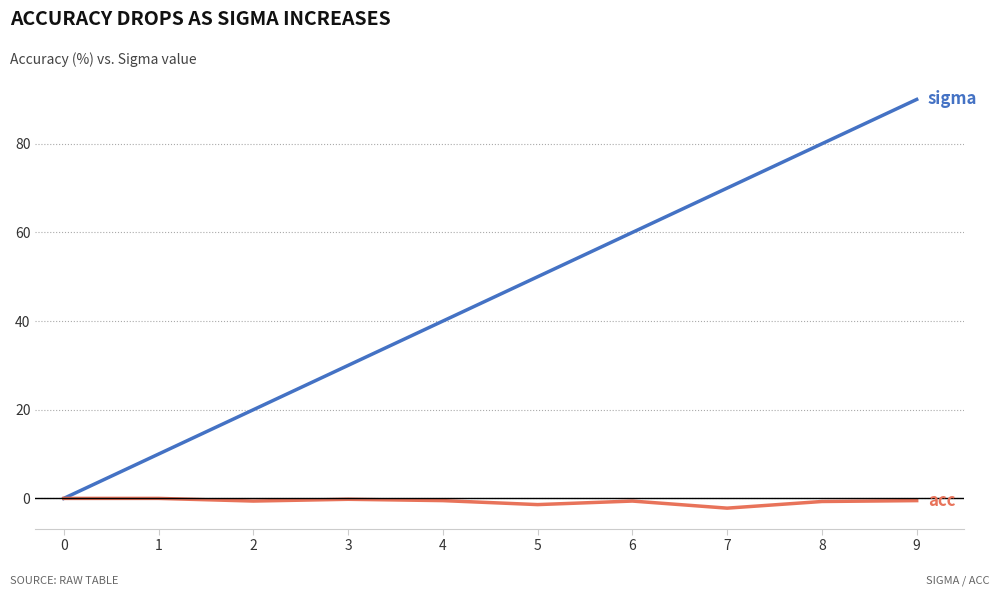

Which label corresponds to the largest value in the chart?

9